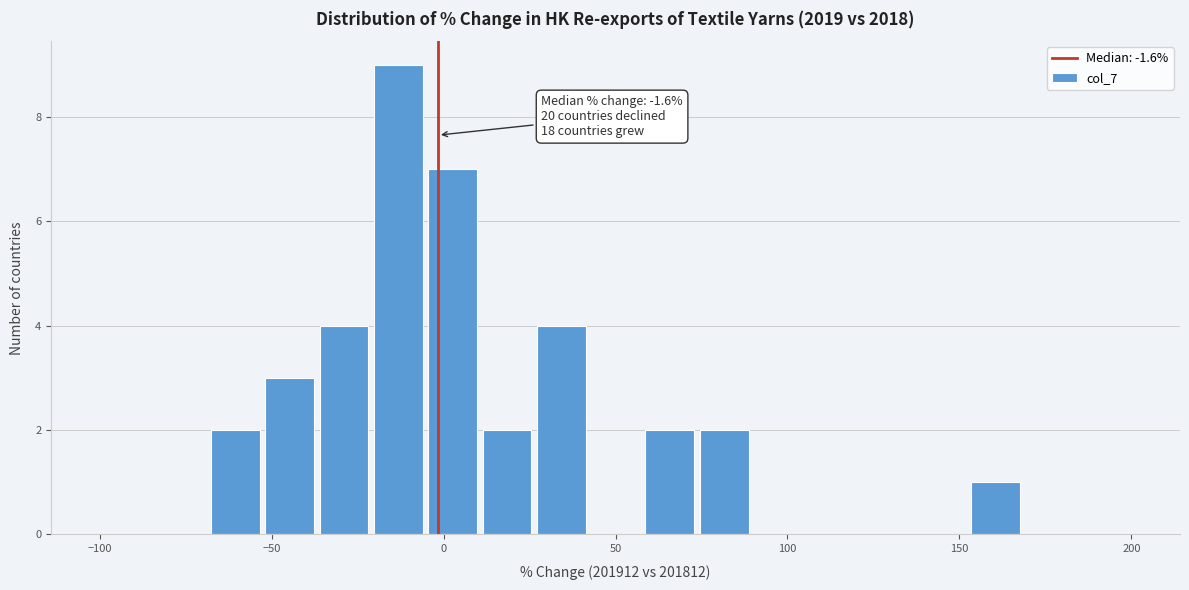

Around what value on the x-axis is the tallest bar? Give the approximate position of its centre, as read against the axis.

-15